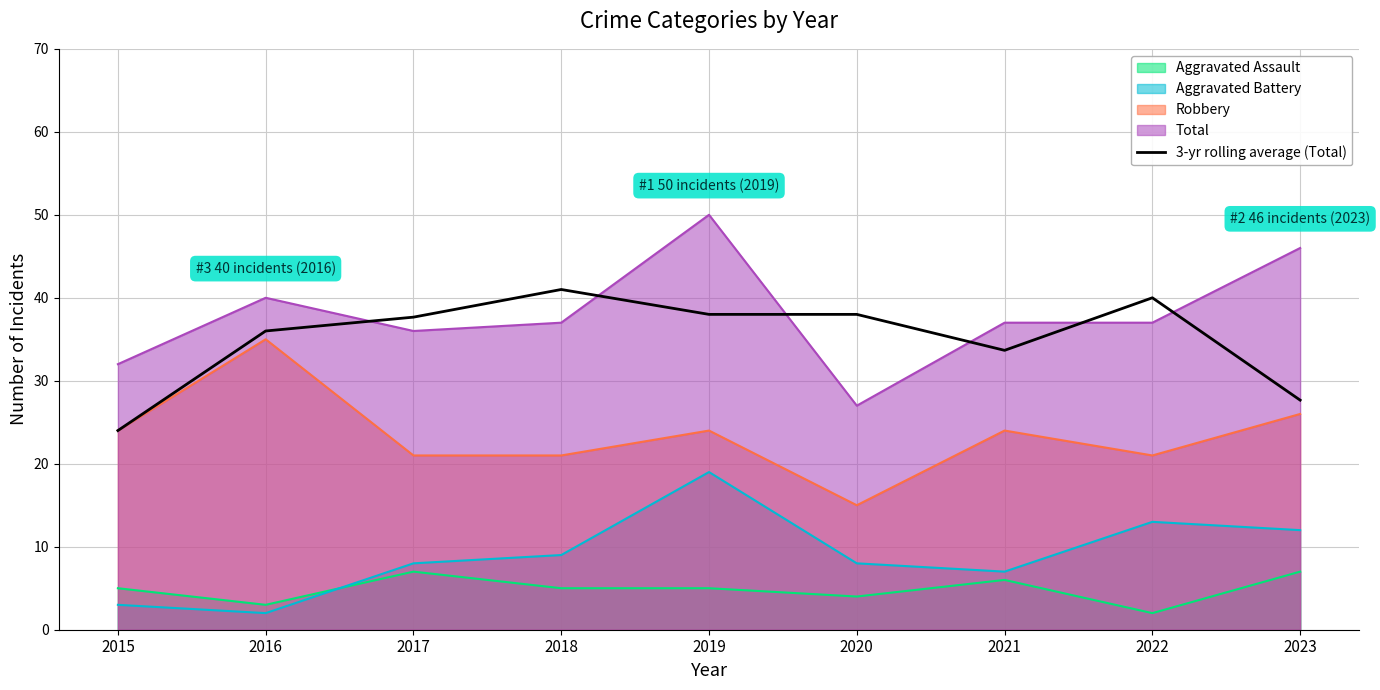

What is the minimum value shown in the chart?

2.0